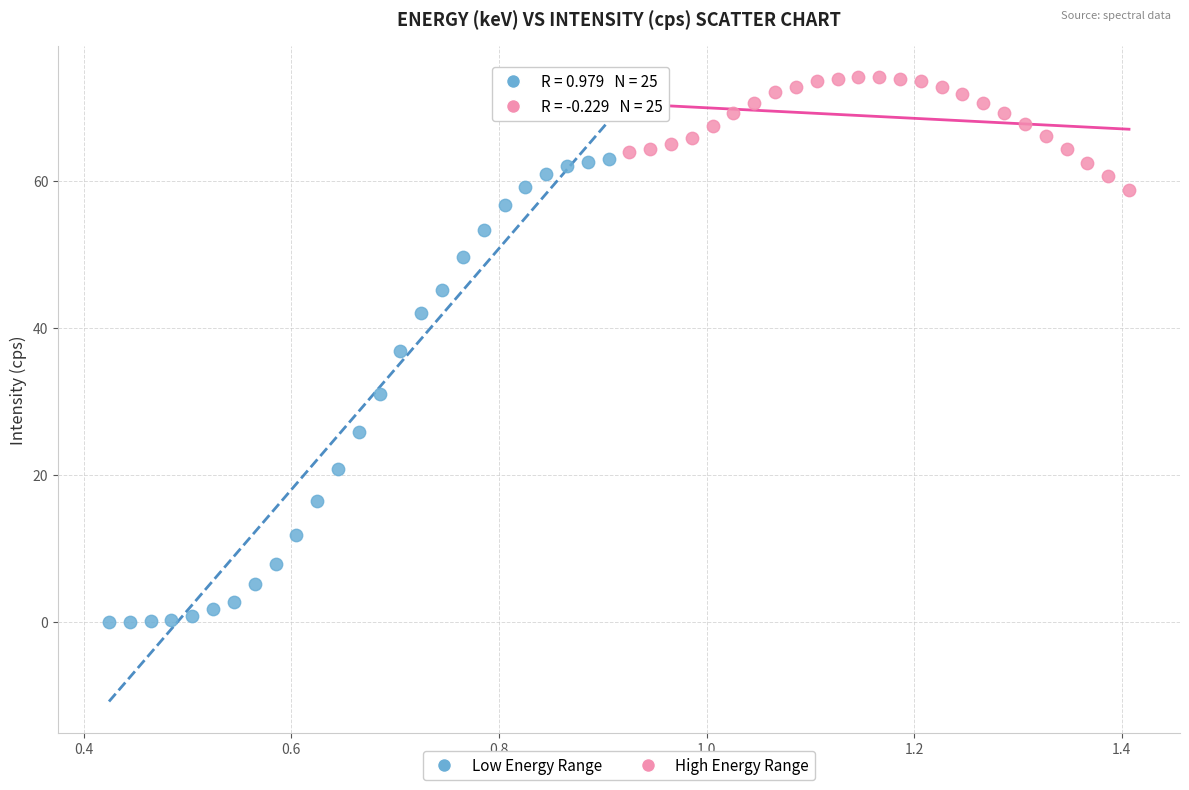

Which series reaches the minimum Y coordinate?

Low Energy Range